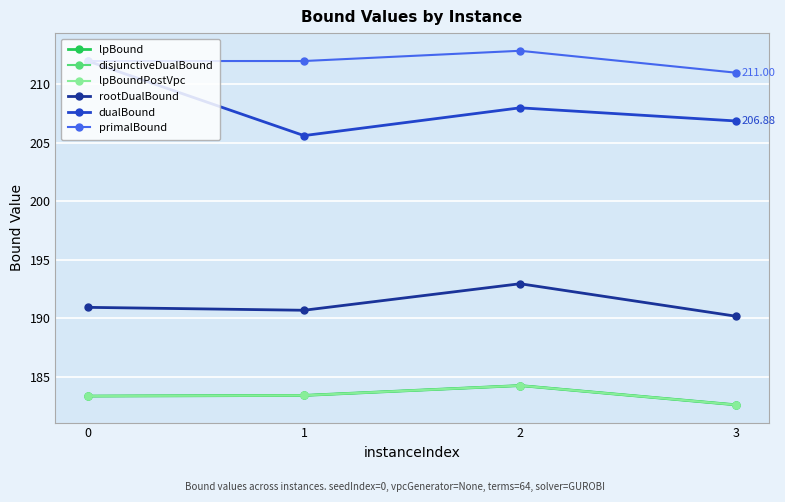

Between 0 and 3, which series saw the biggest shift?

dualBound